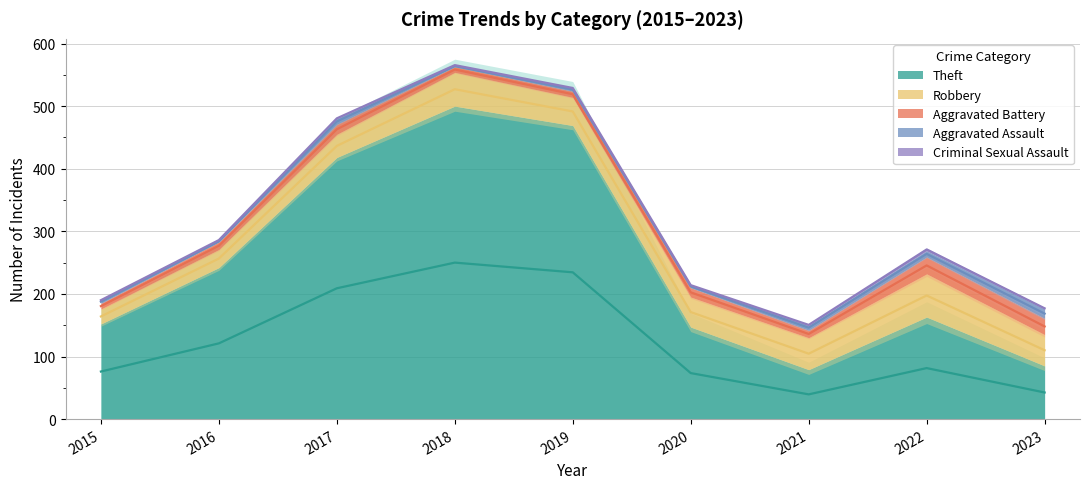

What is the maximum value for Aggravated Battery?

27